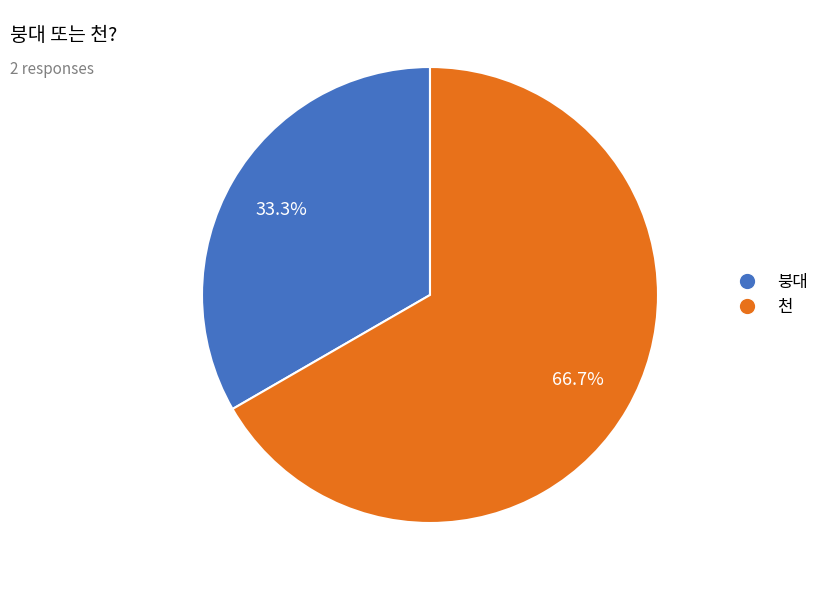

To the nearest percent, what portion does 붕대 represent?

33%